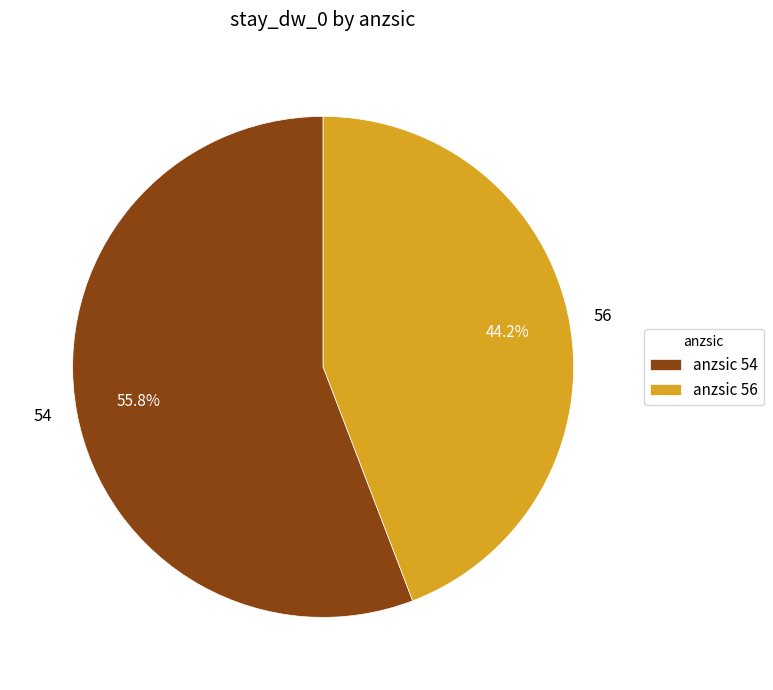

Does any single category account for the majority?

Yes